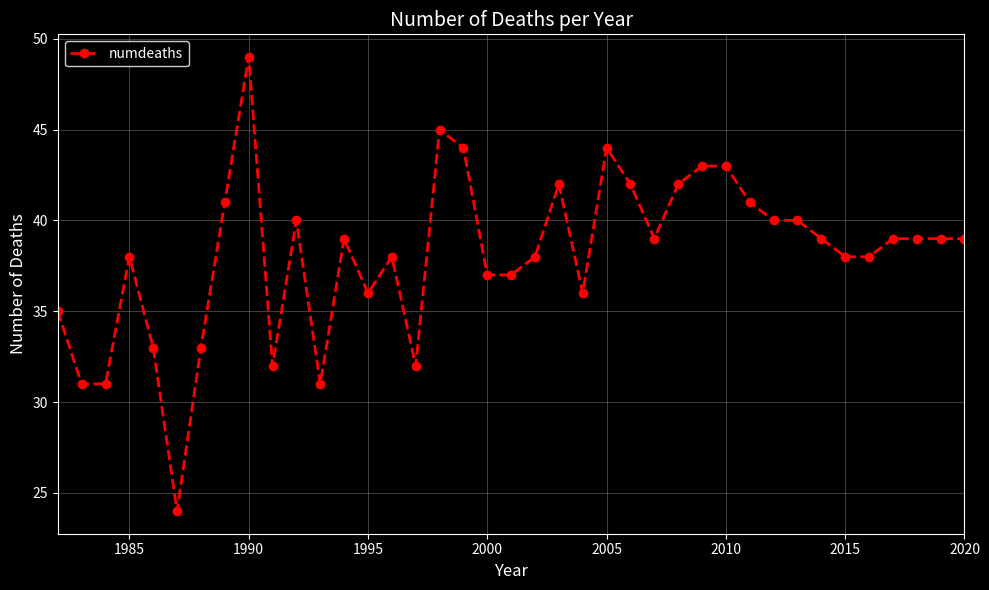

How many categories are shown in the chart?

39